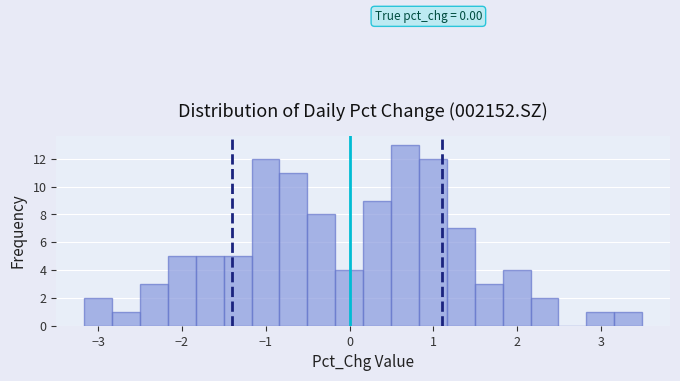

Read against the x-axis, roughly where is the centre of the tallest bar?

0.7